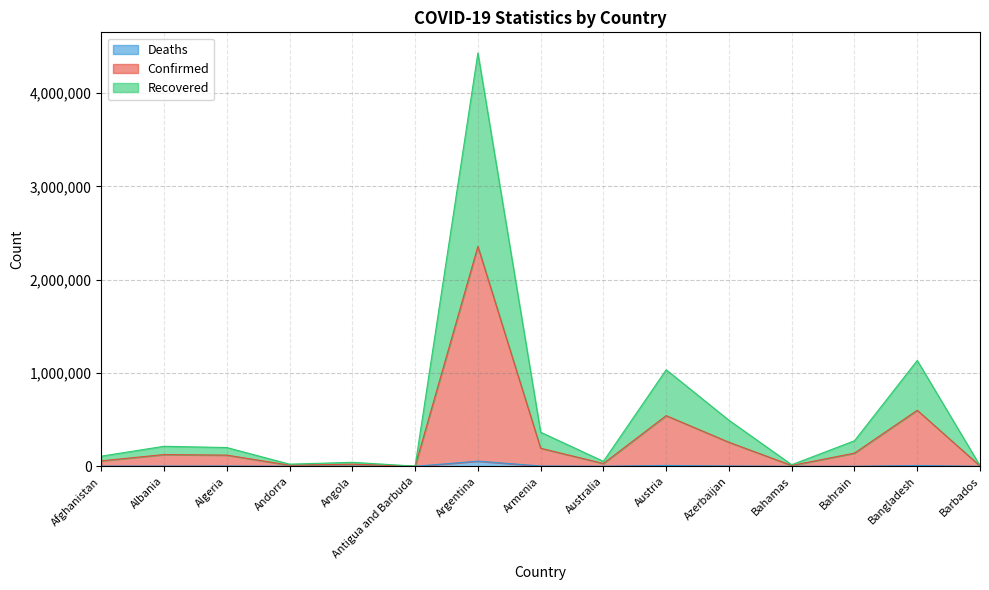

How many lines are shown in the chart?

3